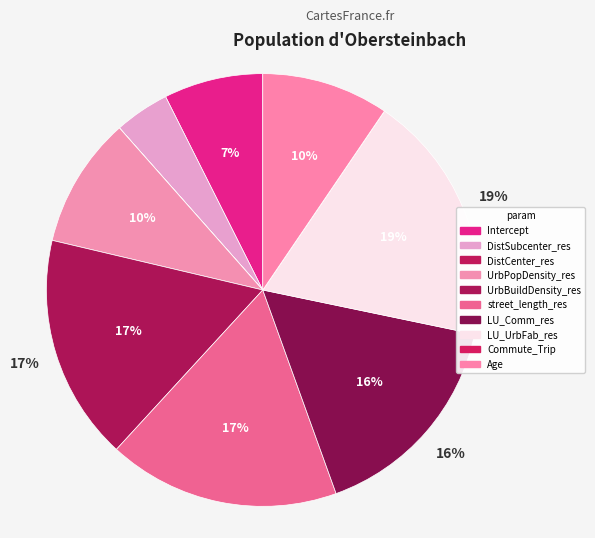

What percentage is the Age slice, to the nearest percent?

10%